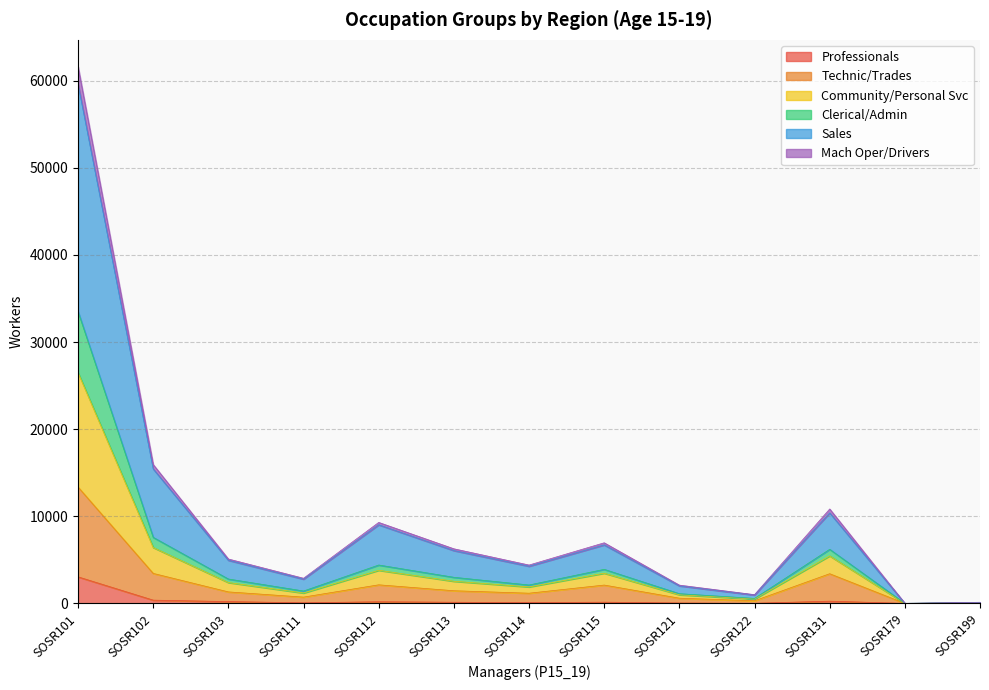

Where is the first local minimum for Professionals?

SOSR111